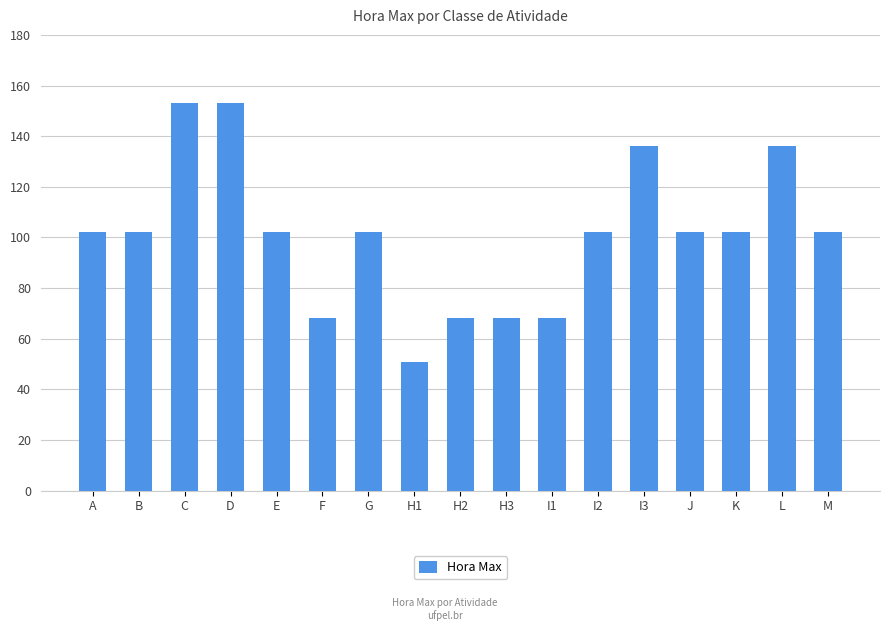

Approximately how many times larger is the value at L compared to I2?

1.3